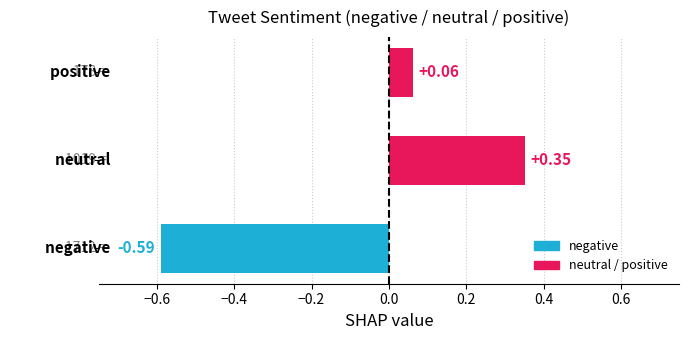

What is the difference between the maximum and minimum values?

0.9